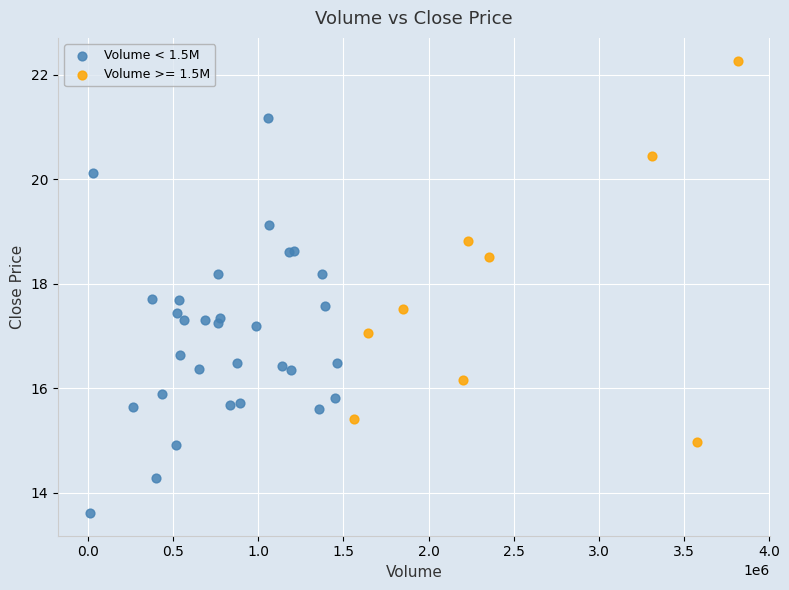

Which series reaches the minimum Y coordinate?

Volume < 1.5M